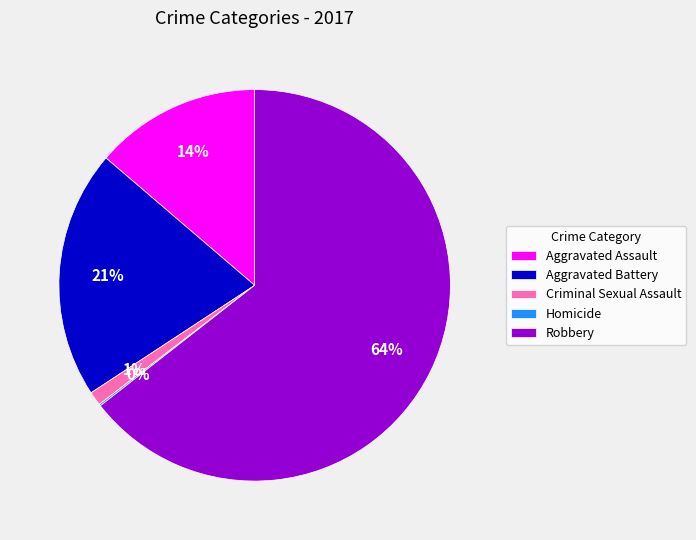

To the nearest percent, what percentage of the pie is Robbery?

64%